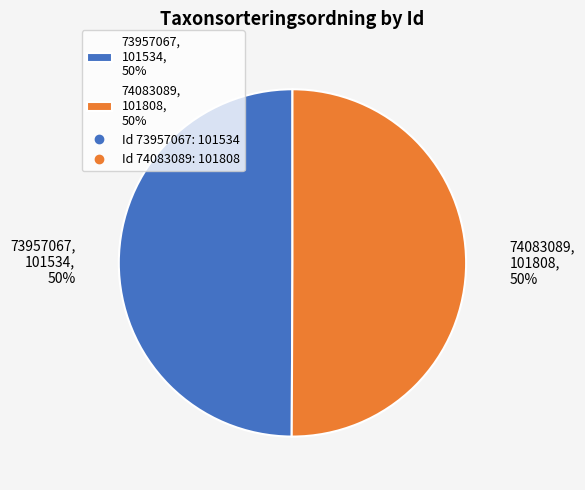

Combined, do 74083089 and 73957067 account for over 50%?

Yes